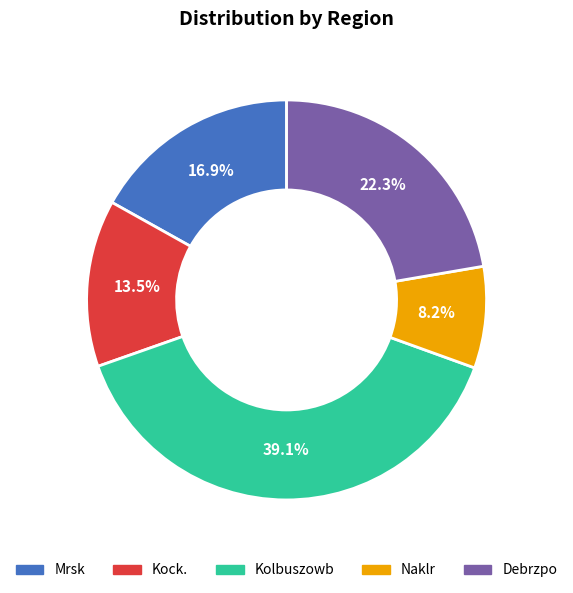

Rank the categories by value from lowest to highest.

Naklr, Kock., Mrsk, Debrzpo, Kolbuszowb